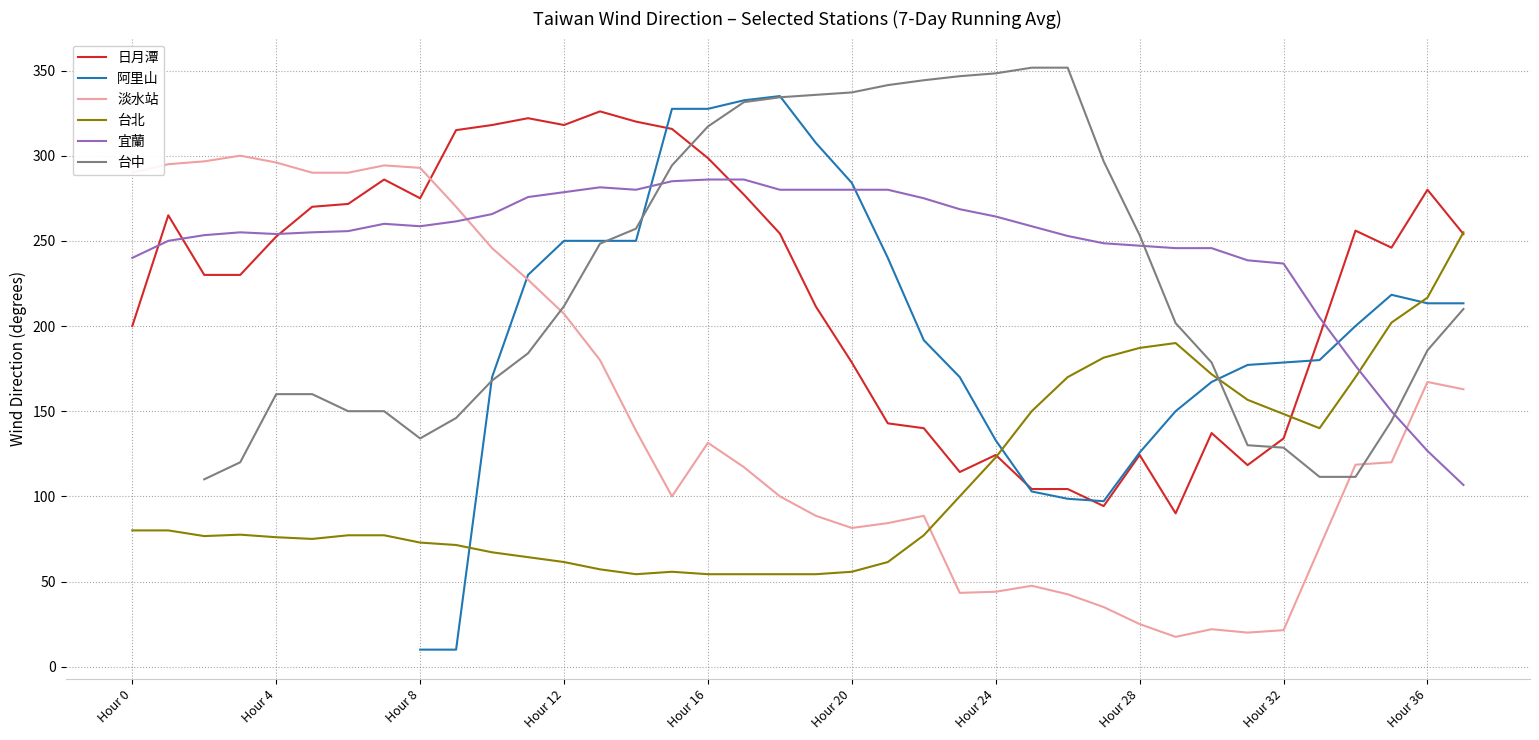

What is the maximum value for 淡水站?

300.0